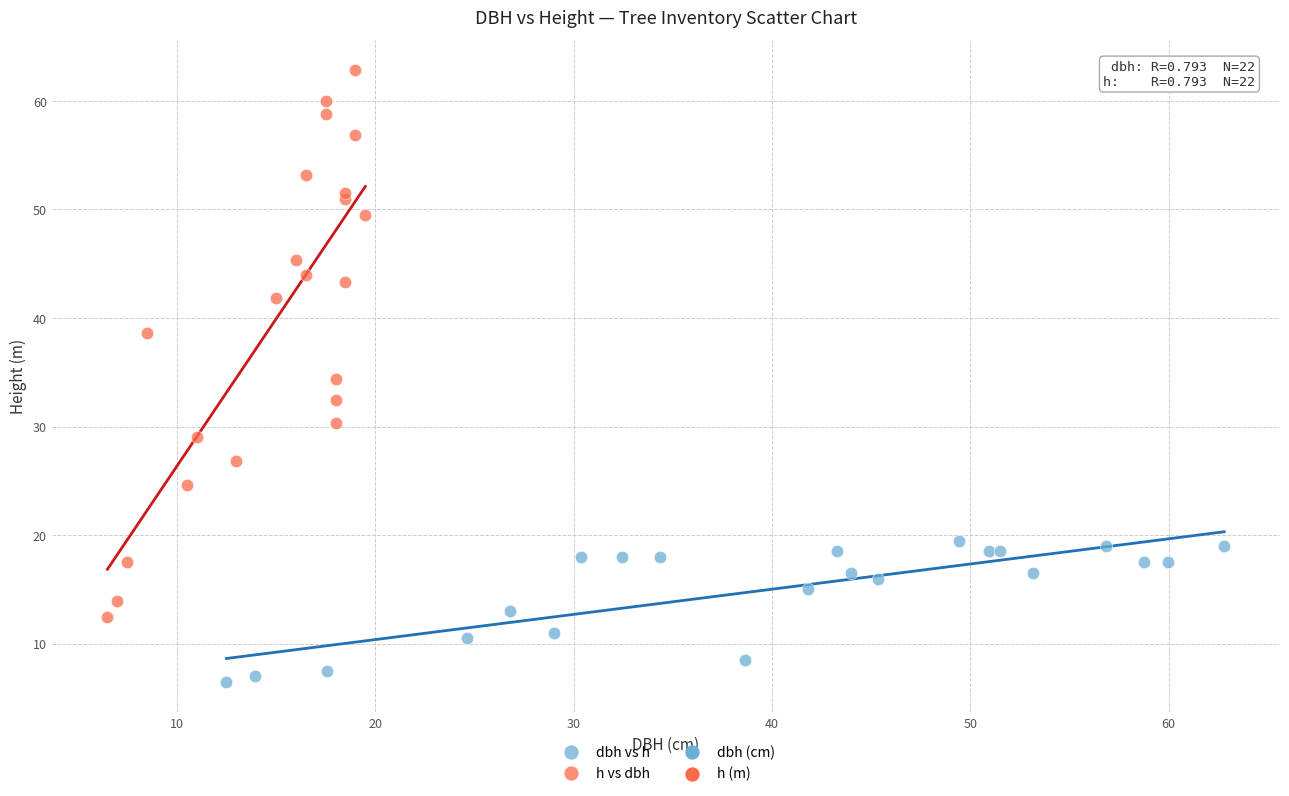

Which series has the widest spread of Y values?

h vs dbh